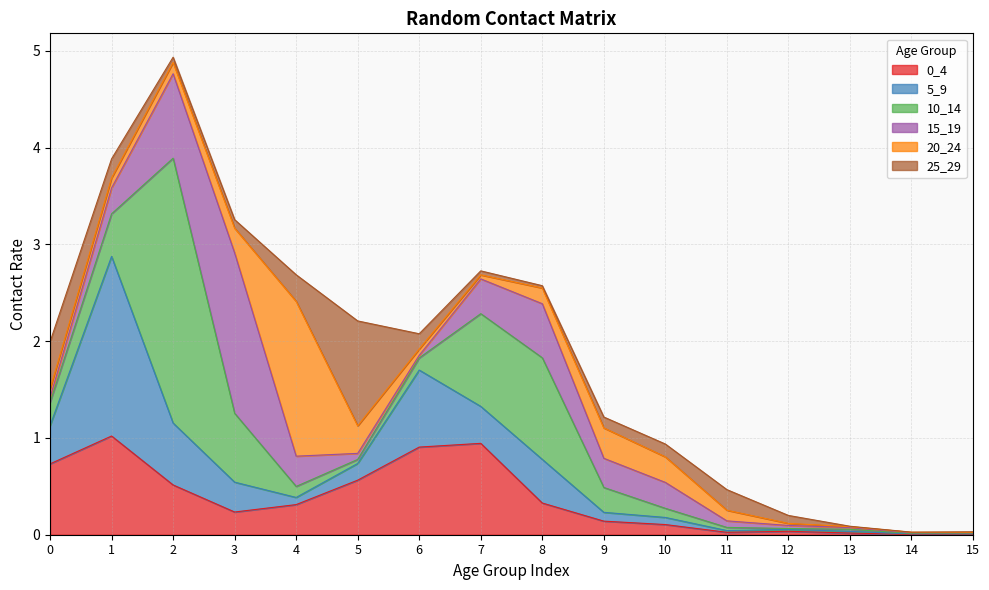

How many intersections are there between 0_4 and 5_9?

6